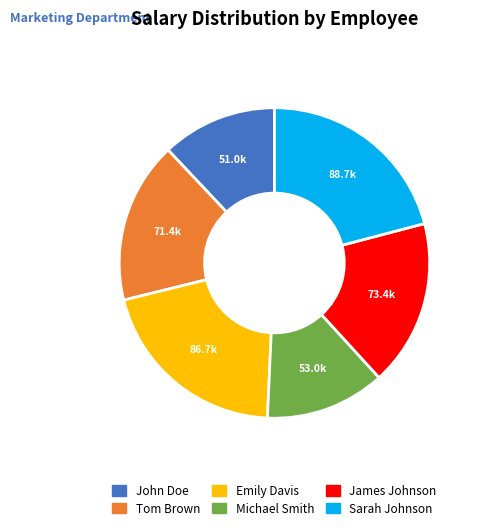

Is there a majority slice in this chart?

No